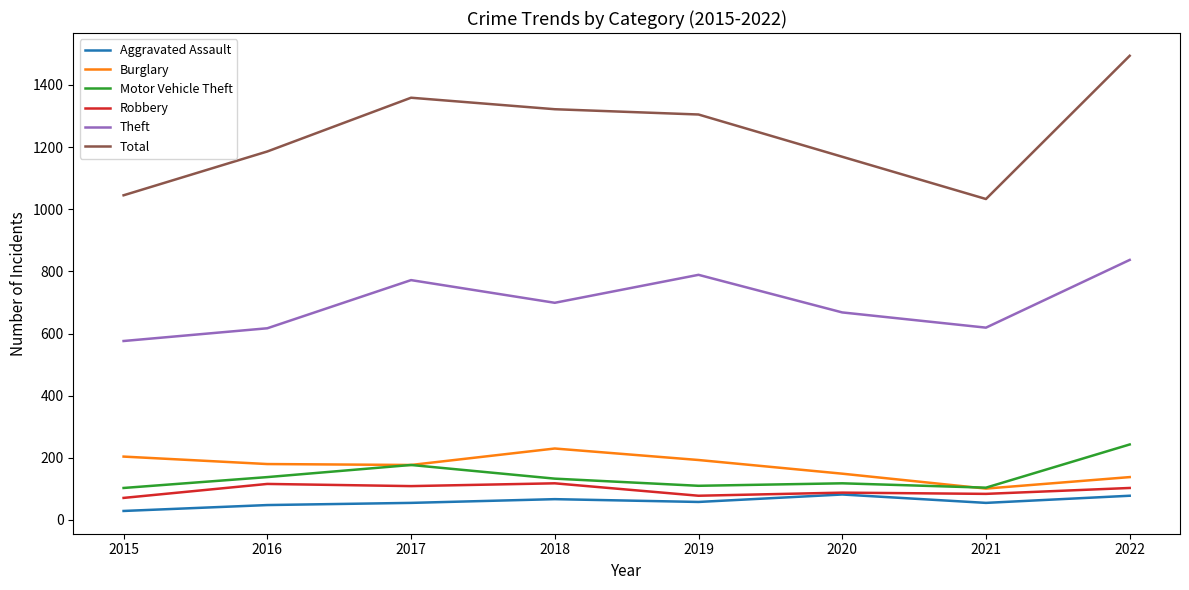

True or false: Theft has a value of 576 at 2015.

True